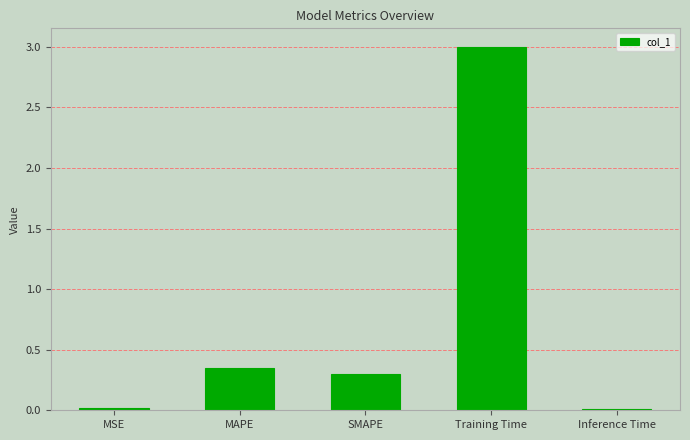

What is the label of the 1st bar from the right?

Inference Time